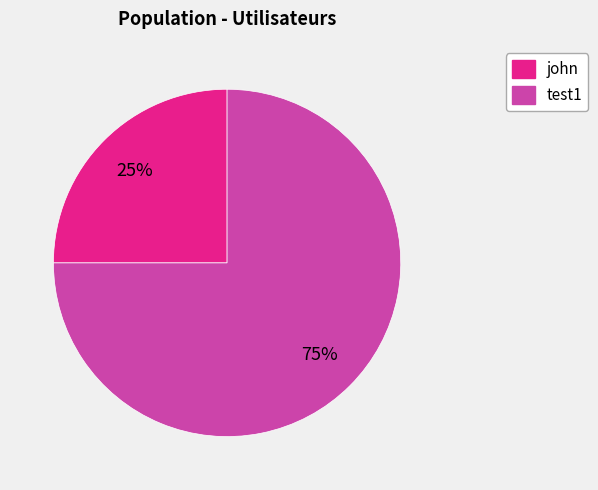

Does test1 account for over 50% of the chart?

Yes